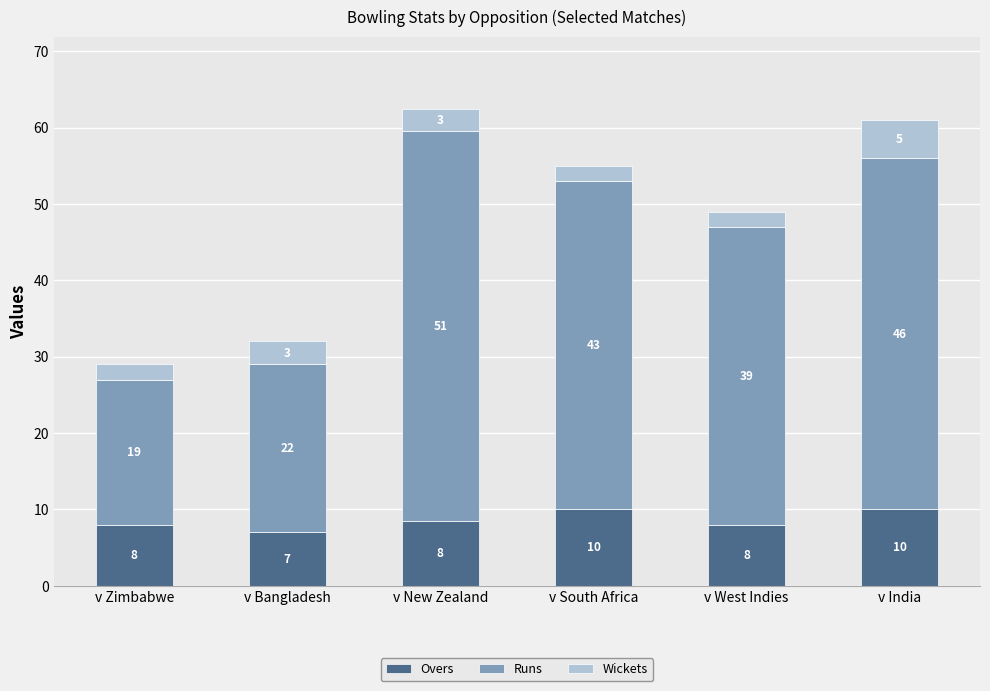

What is the difference between the second highest and minimum values in the Overs series?

3.0